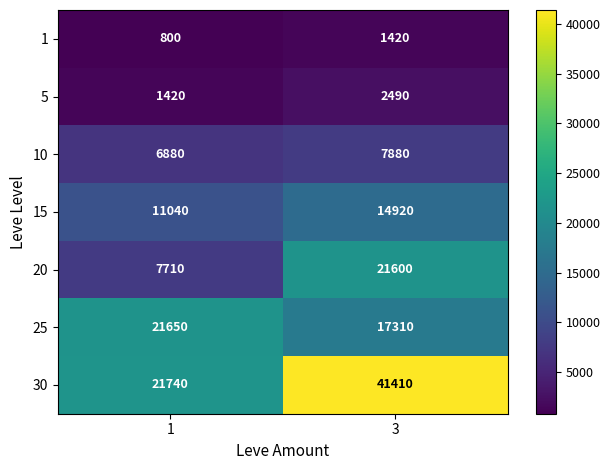

Which label corresponds to the largest value in the chart?

3